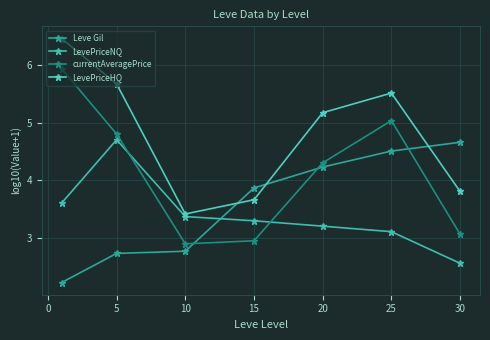

What are all the series names shown in the legend?

Leve Gil, LevePriceNQ, currentAveragePrice, LevePriceHQ